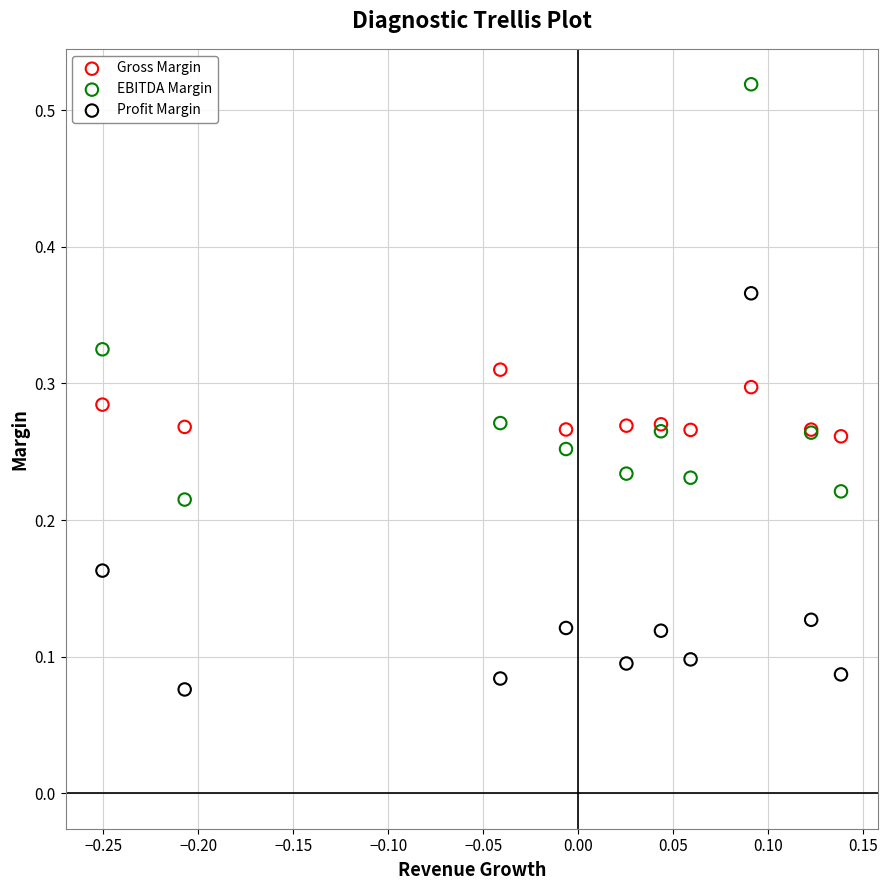

Which series reaches the minimum Y coordinate?

Profit Margin